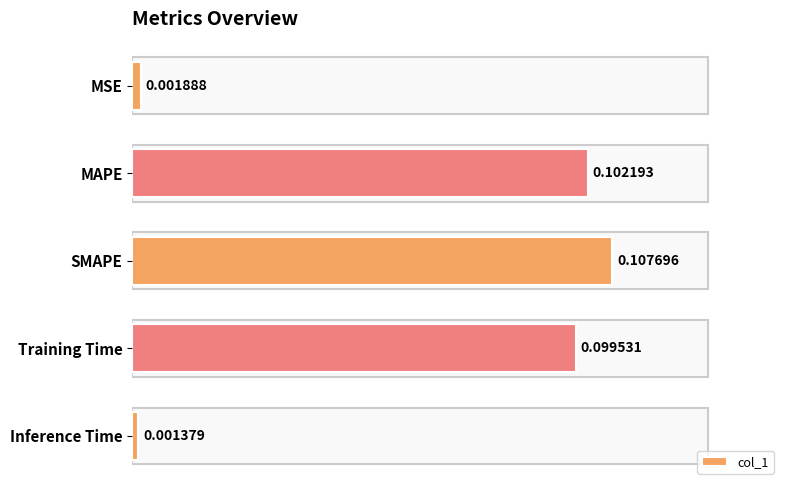

Which has a higher value, MAPE or SMAPE?

SMAPE